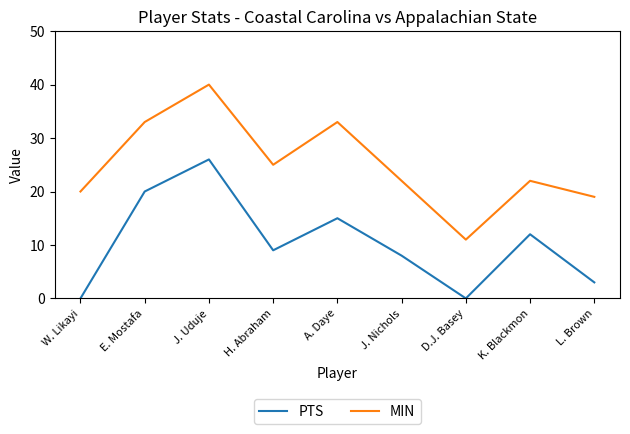

Rank the series by their average value, from lowest to highest.

PTS, MIN